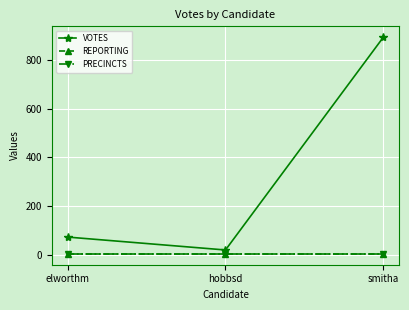

Does the chart have visible grid lines?

Yes